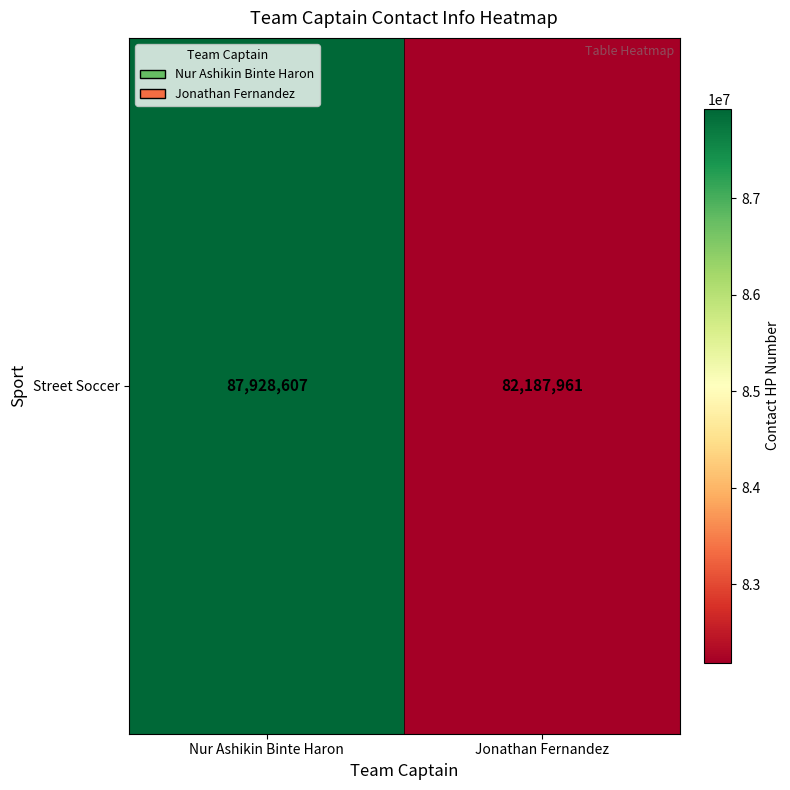

Count the number of data series in this chart.

1